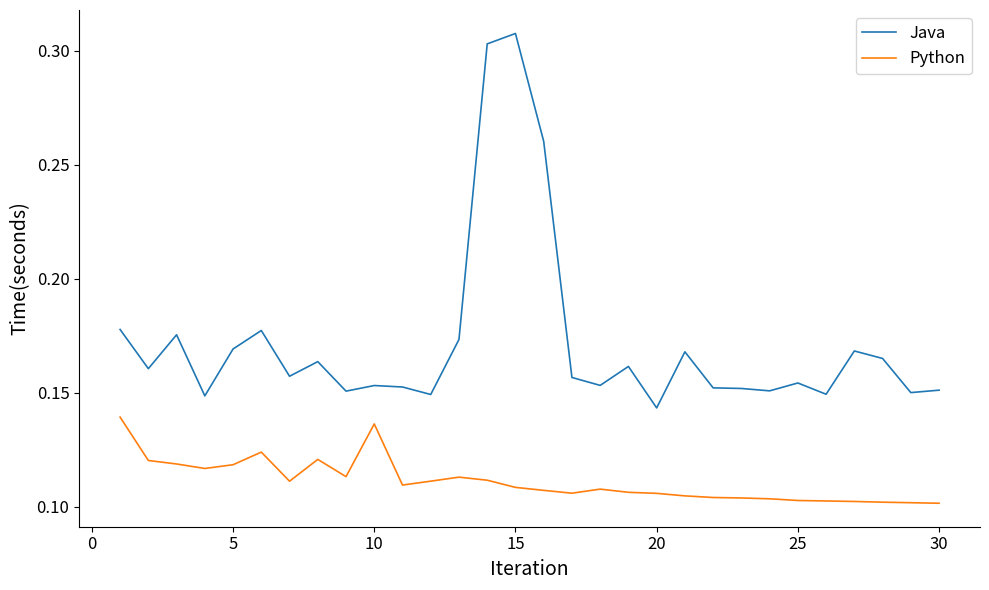

Rank the series by their average value, from lowest to highest.

Python, Java